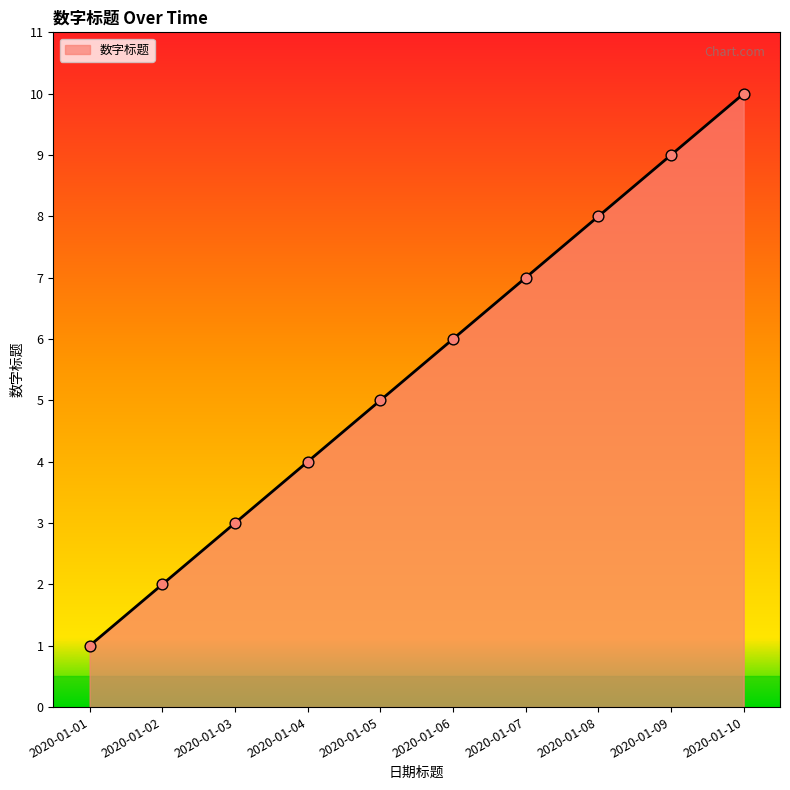

Between 2020-01-09 and 2020-01-08, which is larger?

2020-01-09